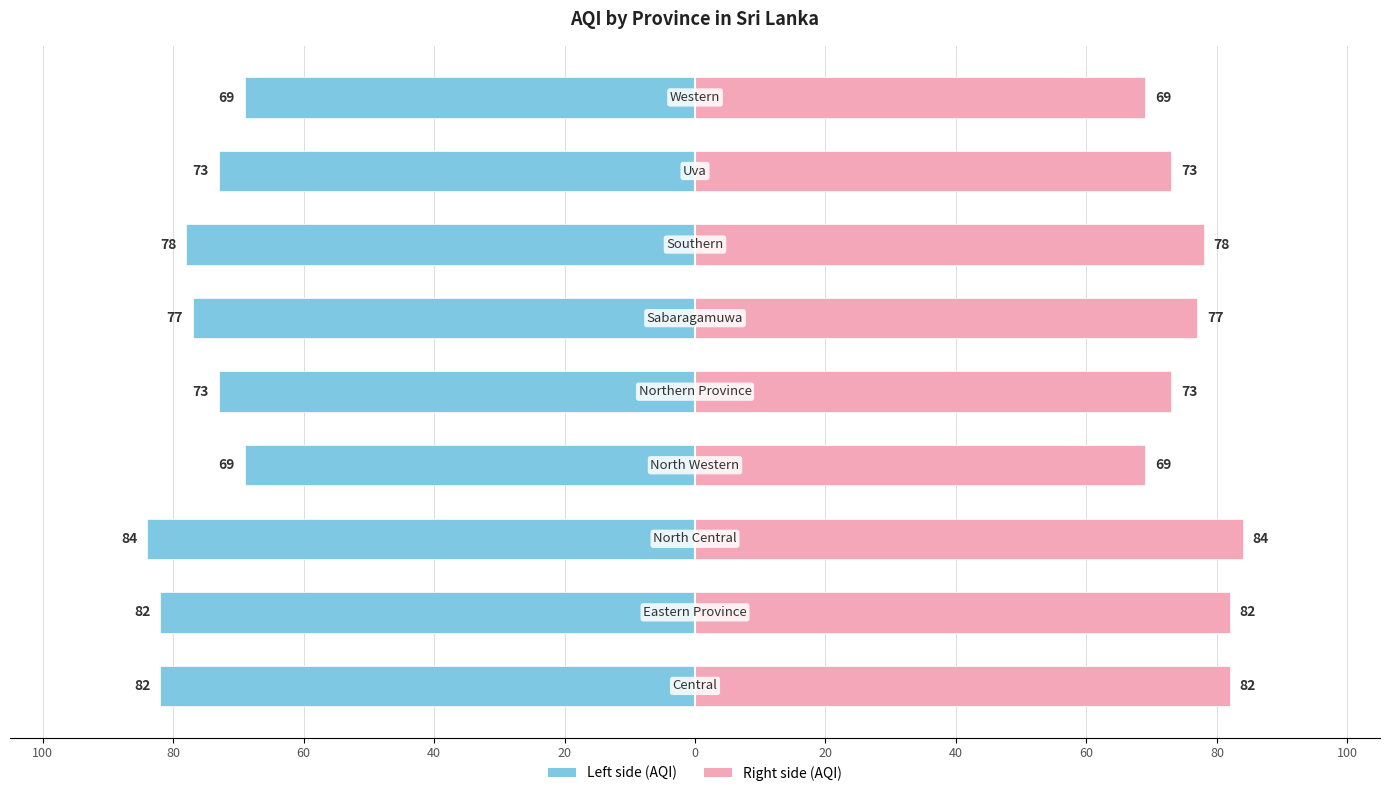

Reading left to right, extract all data points from this chart.

AQI (Left): -82	-82	-84	-69	-73	-77	-78	-73	-69
AQI (Right): 82	82	84	69	73	77	78	73	69